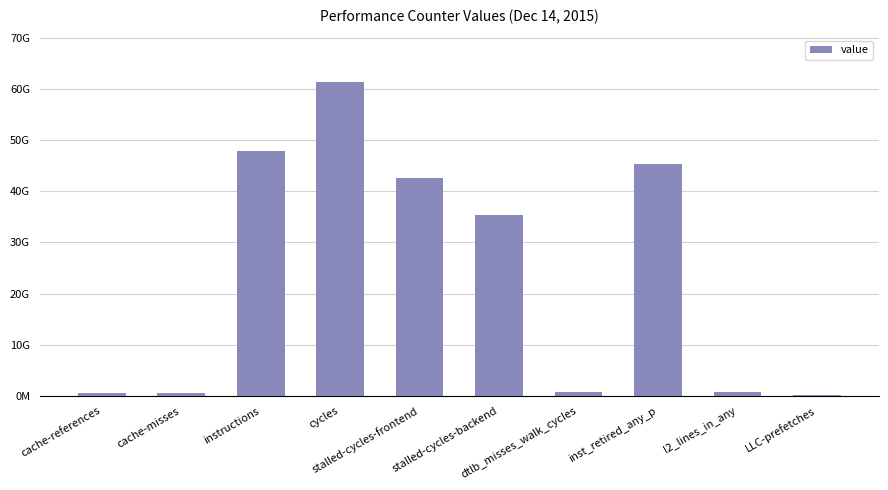

Rank the categories by value from highest to lowest.

cycles, instructions, inst_retired_any_p, stalled-cycles-frontend, stalled-cycles-backend, l2_lines_in_any, dtlb_misses_walk_cycles, cache-references, cache-misses, LLC-prefetches